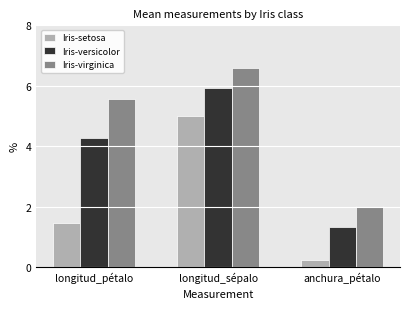

Between longitud_sépalo and anchura_pétalo, which series saw the biggest shift?

Iris-setosa